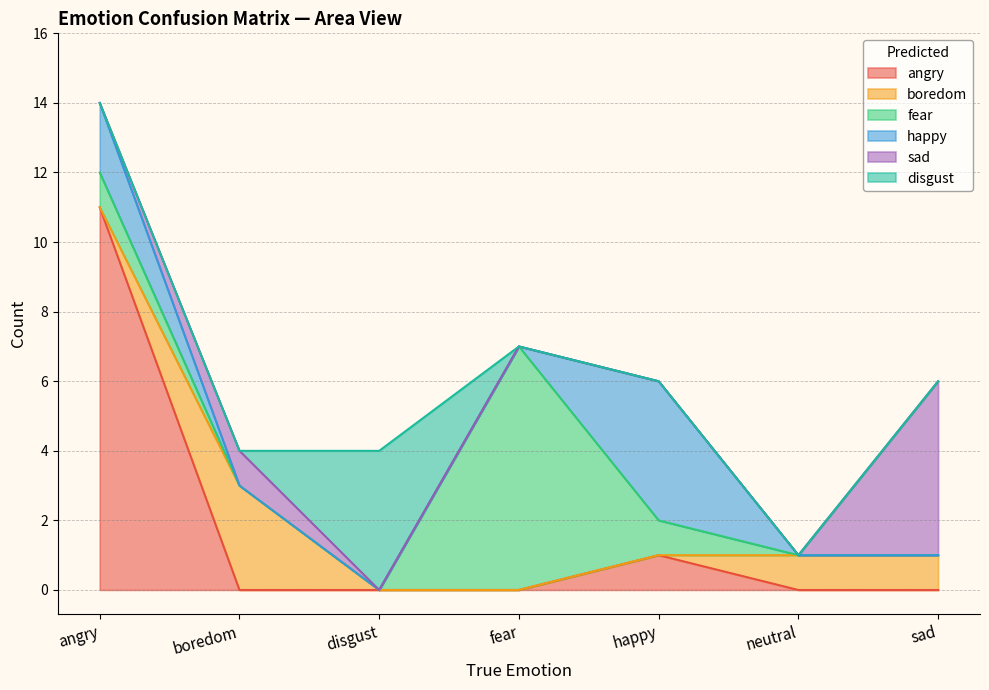

At which category does angry reach its first local peak?

happy